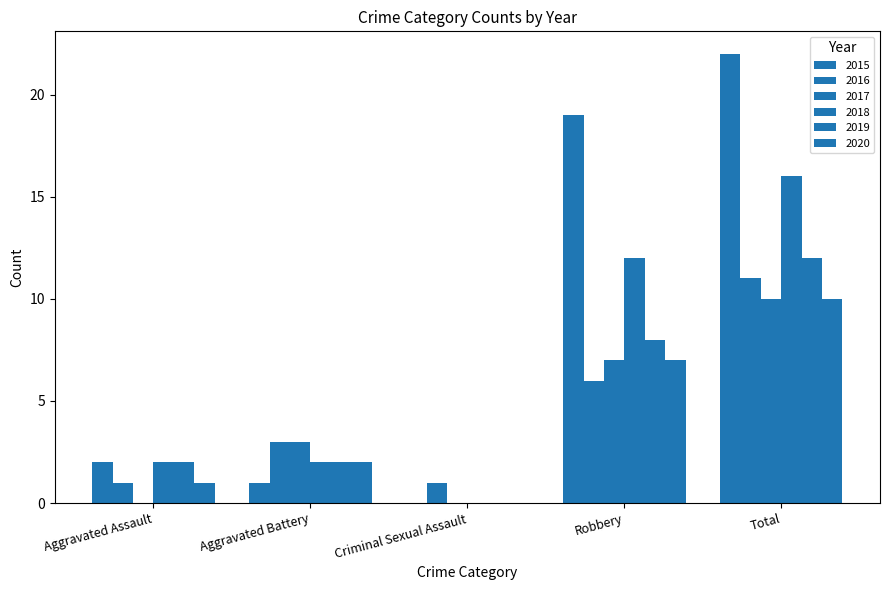

Which category has the highest value in the 2017 series?

Total